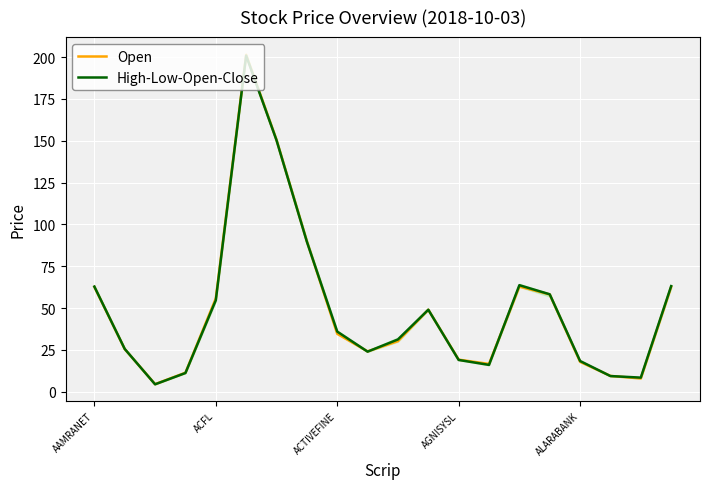

What value does the High-Low-Open-Close series have at 6?

150.3